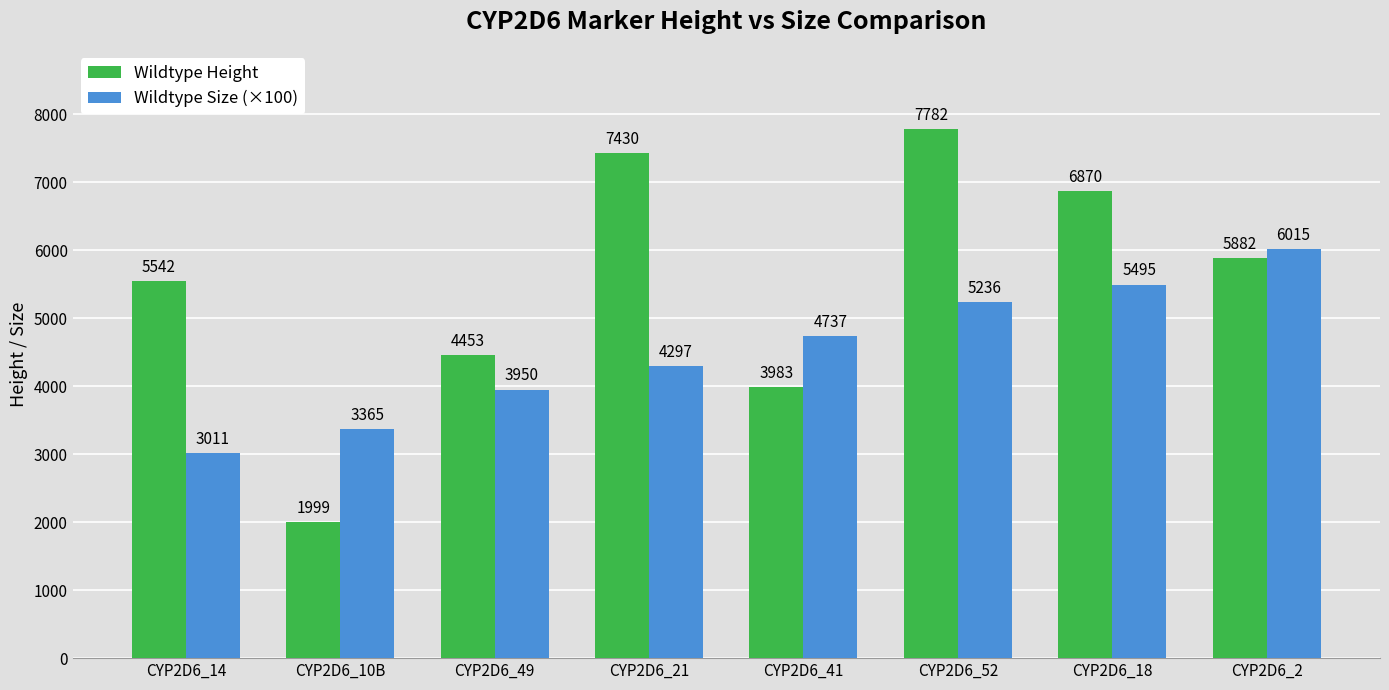

What is the minimum value for Wildtype Height?

1999